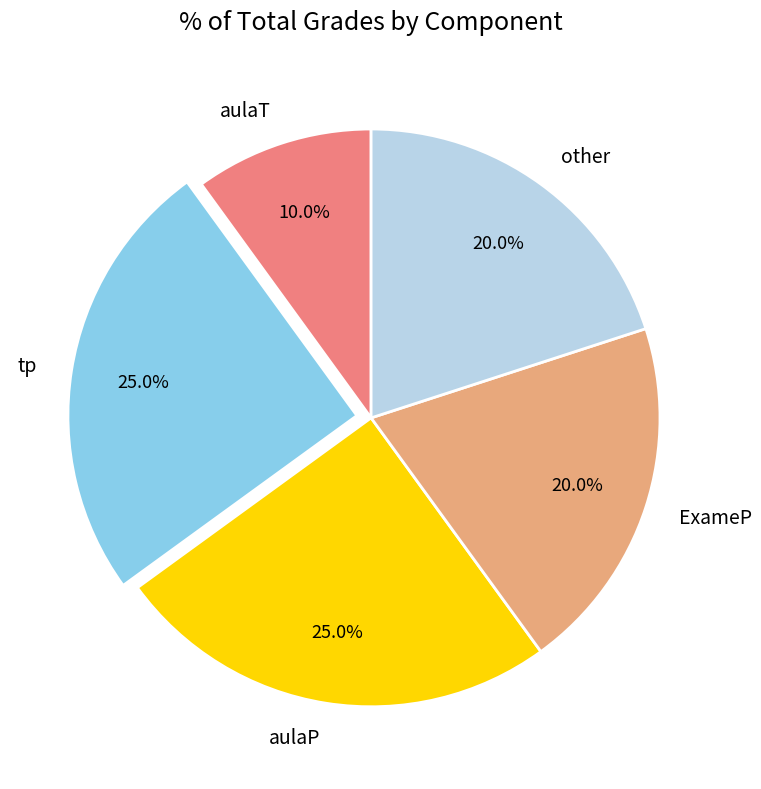

How many slices are in this pie chart?

5